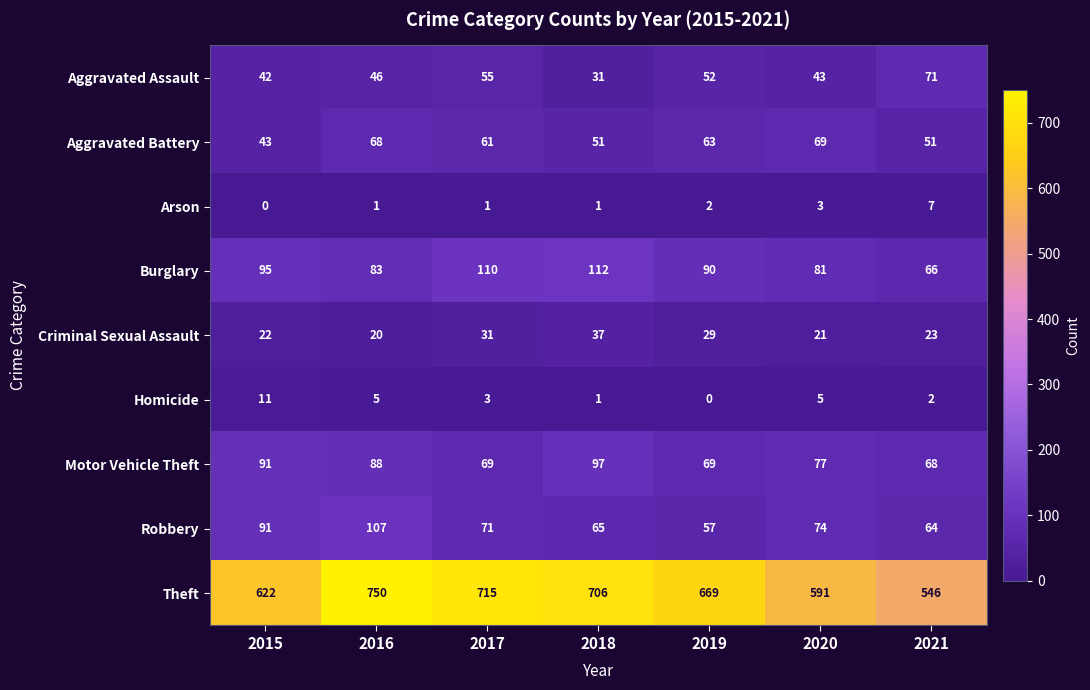

At which category is the sum across all series the highest?

2016